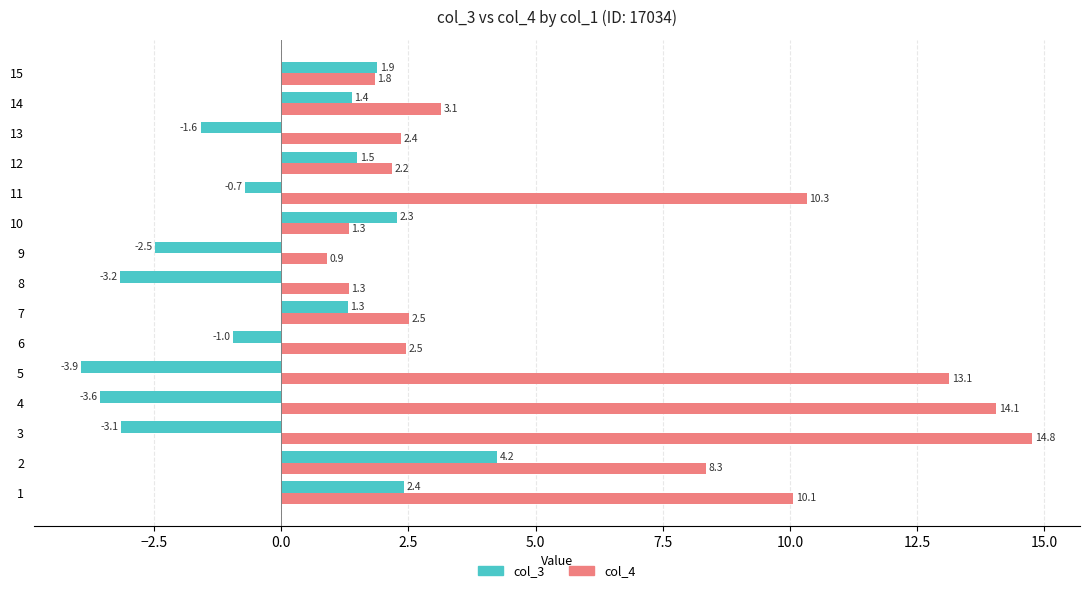

At which category is the sum across all series the highest?

2